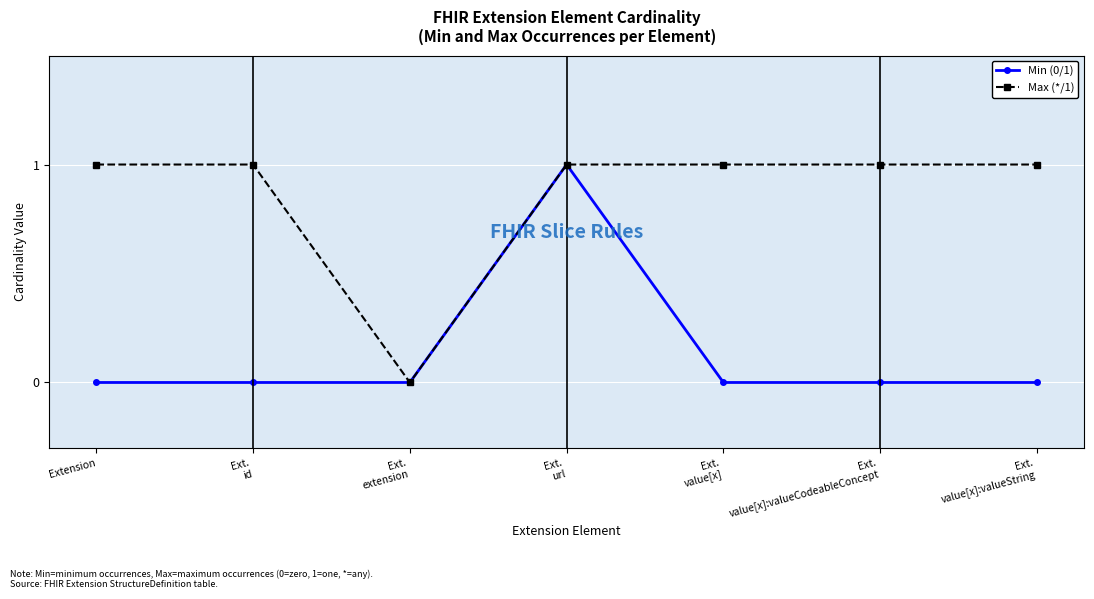

What is the label of the 3rd point from the right?

Ext.
value[x]